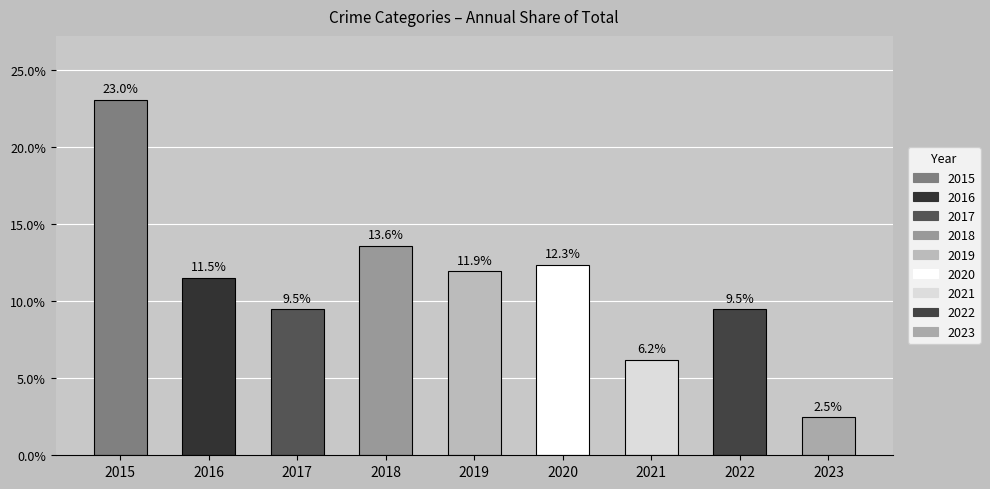

How many data points does each series have?

9